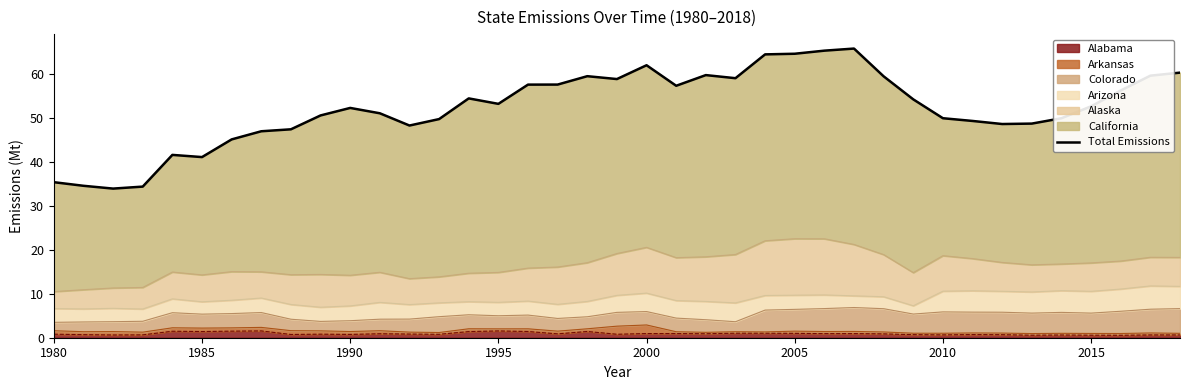

What is the value of the 16th point from the left?

53.2